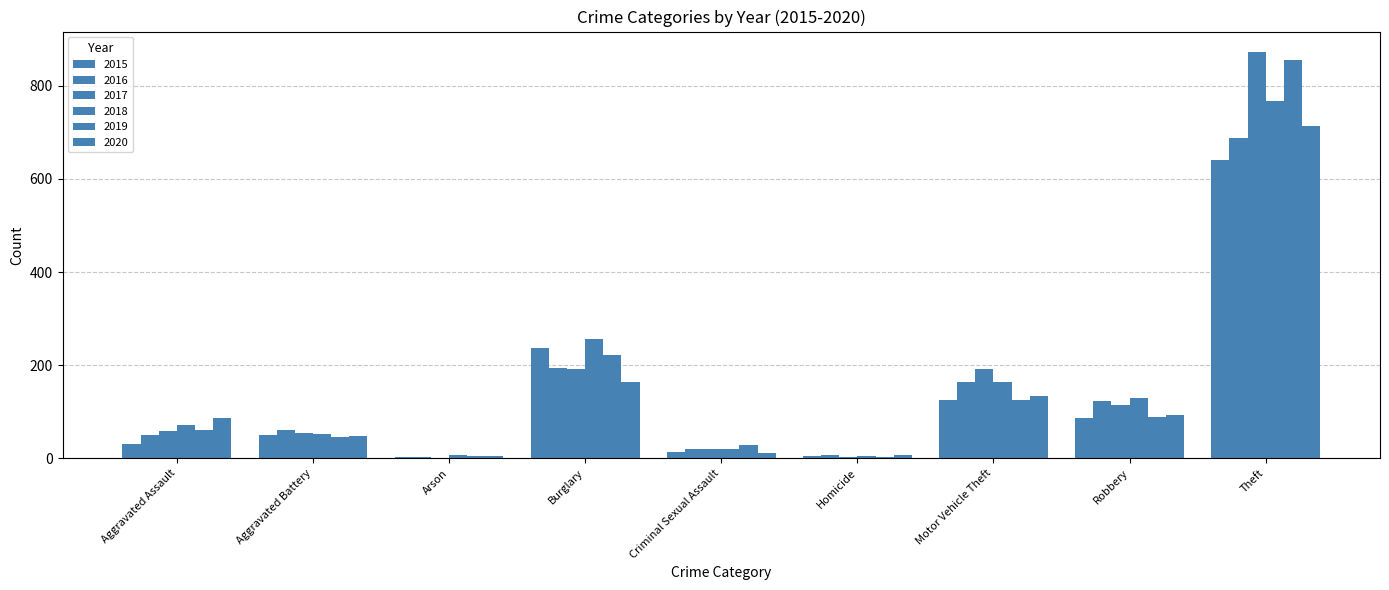

Does the chart contain stacked bars?

No